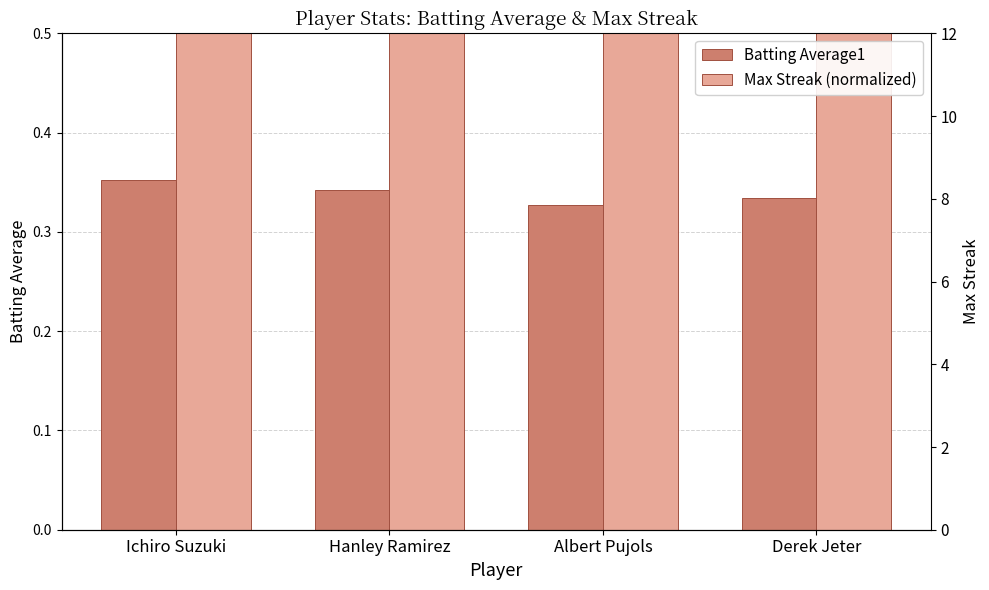

Rank the categories by Max Streak (normalized) value from lowest to highest.

Derek Jeter, Albert Pujols, Hanley Ramirez, Ichiro Suzuki